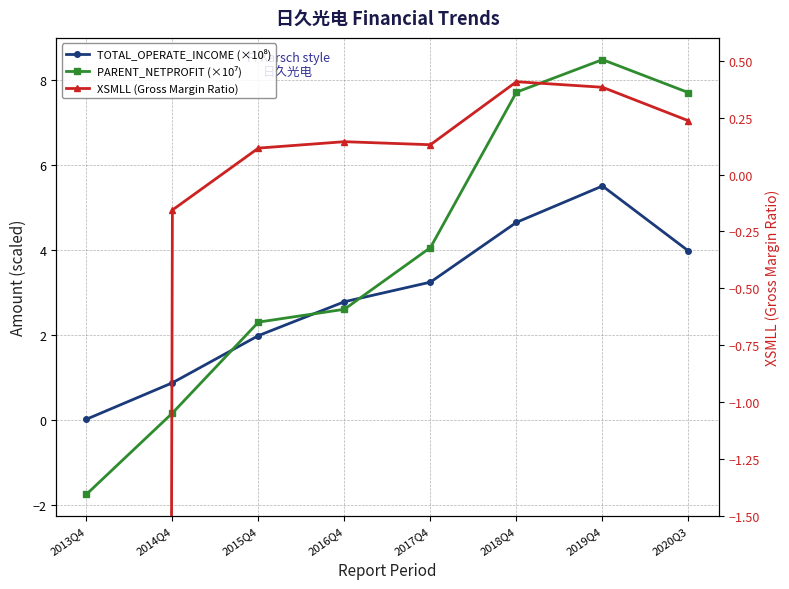

Does the chart display data point markers on the line(s)?

Yes